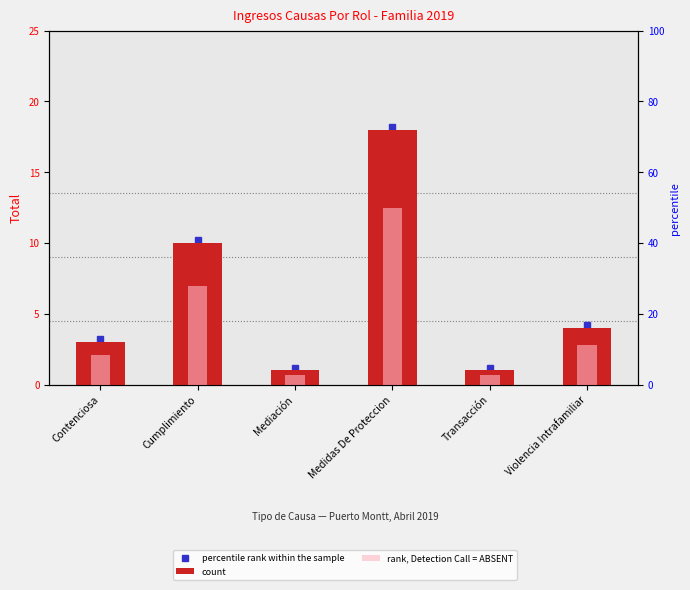

What is the minimum value for rank, Detection Call = ABSENT?

2.8